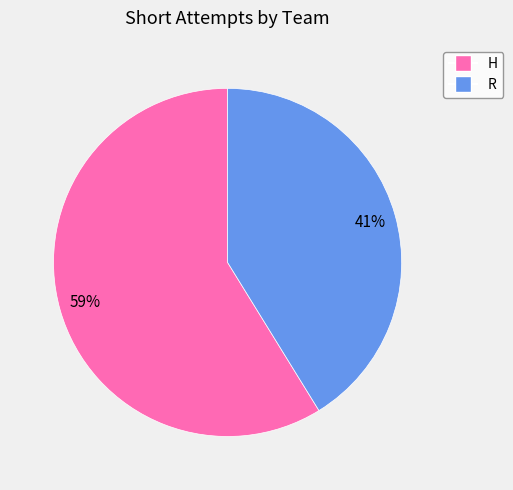

Which slice represents more than half of the pie?

H